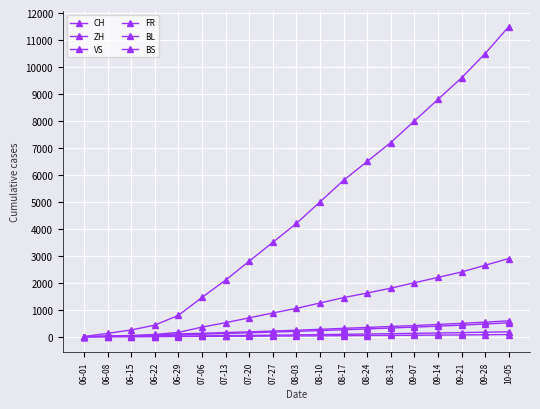

How many data points does each series have?

19